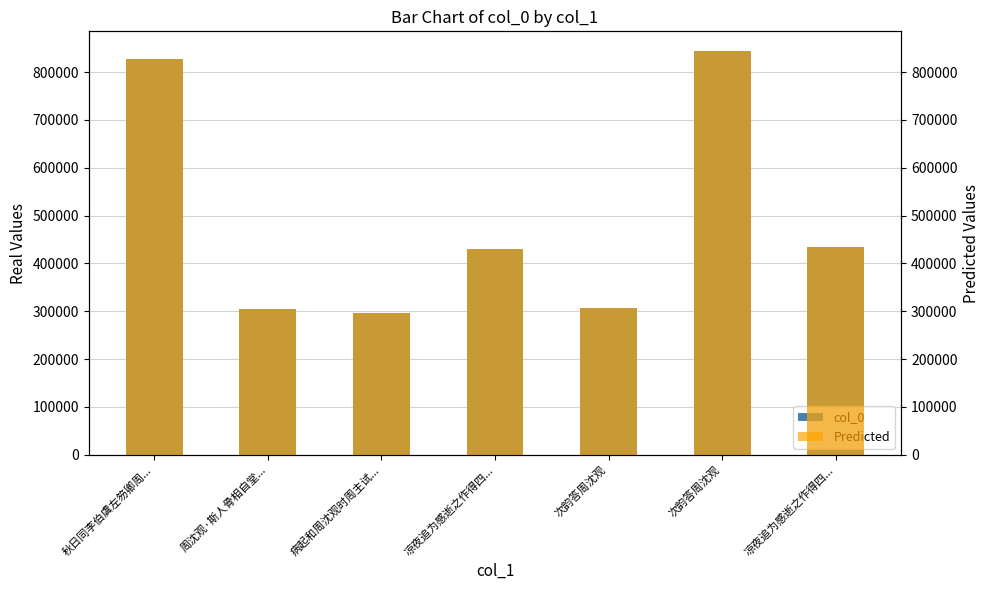

Reading left to right, extract all data points from this chart.

col_0: 827915	305417	295727	429840	306312	842997	433392
Predicted: 827915	305417	295727	429840	306312	842997	433392